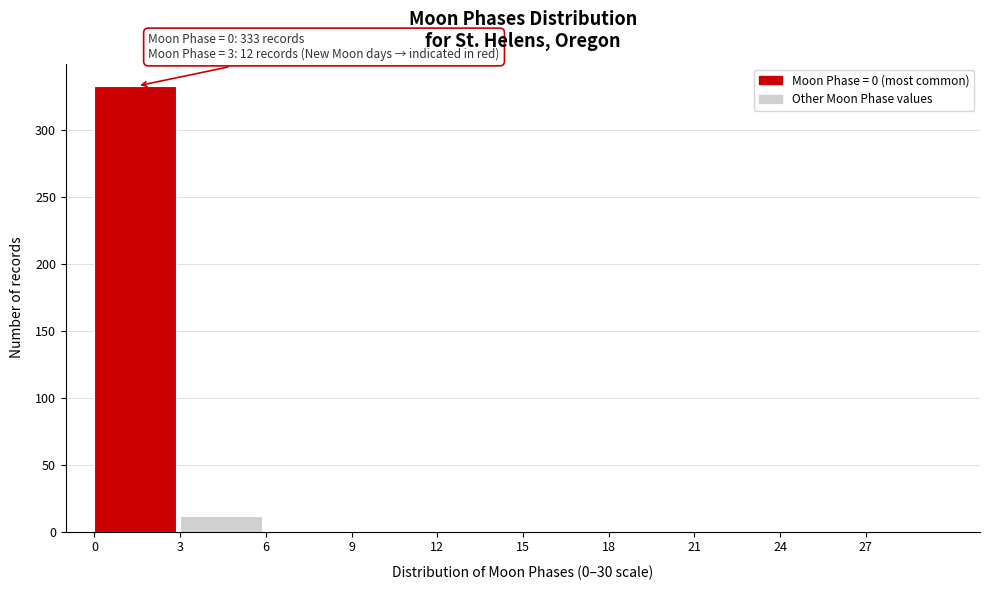

Which range on the x-axis has the tallest bar?

0 to 3